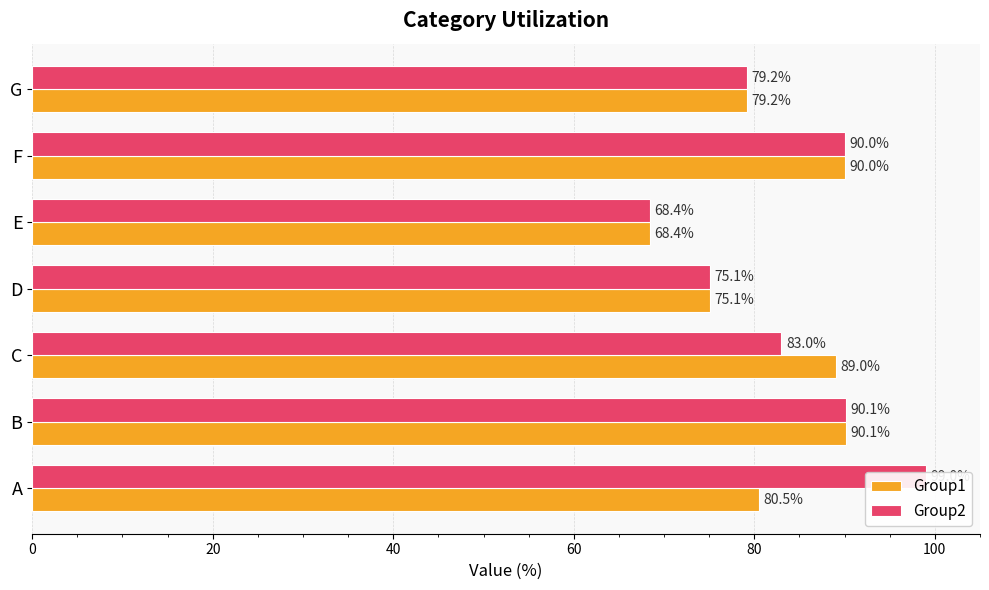

Is it true that Group2 equals 57.9 at C?

False